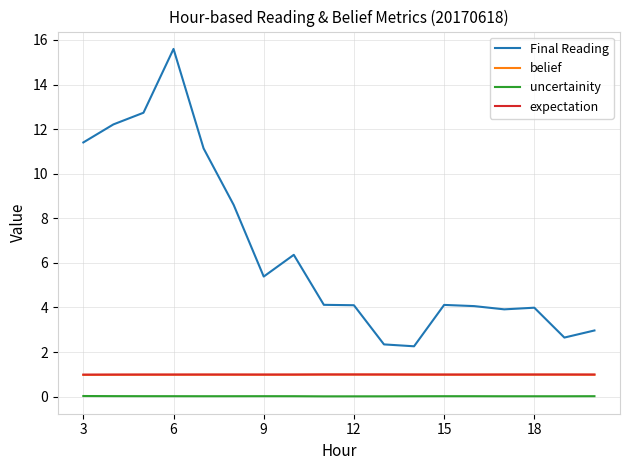

What is the minimum value for belief?

1.0